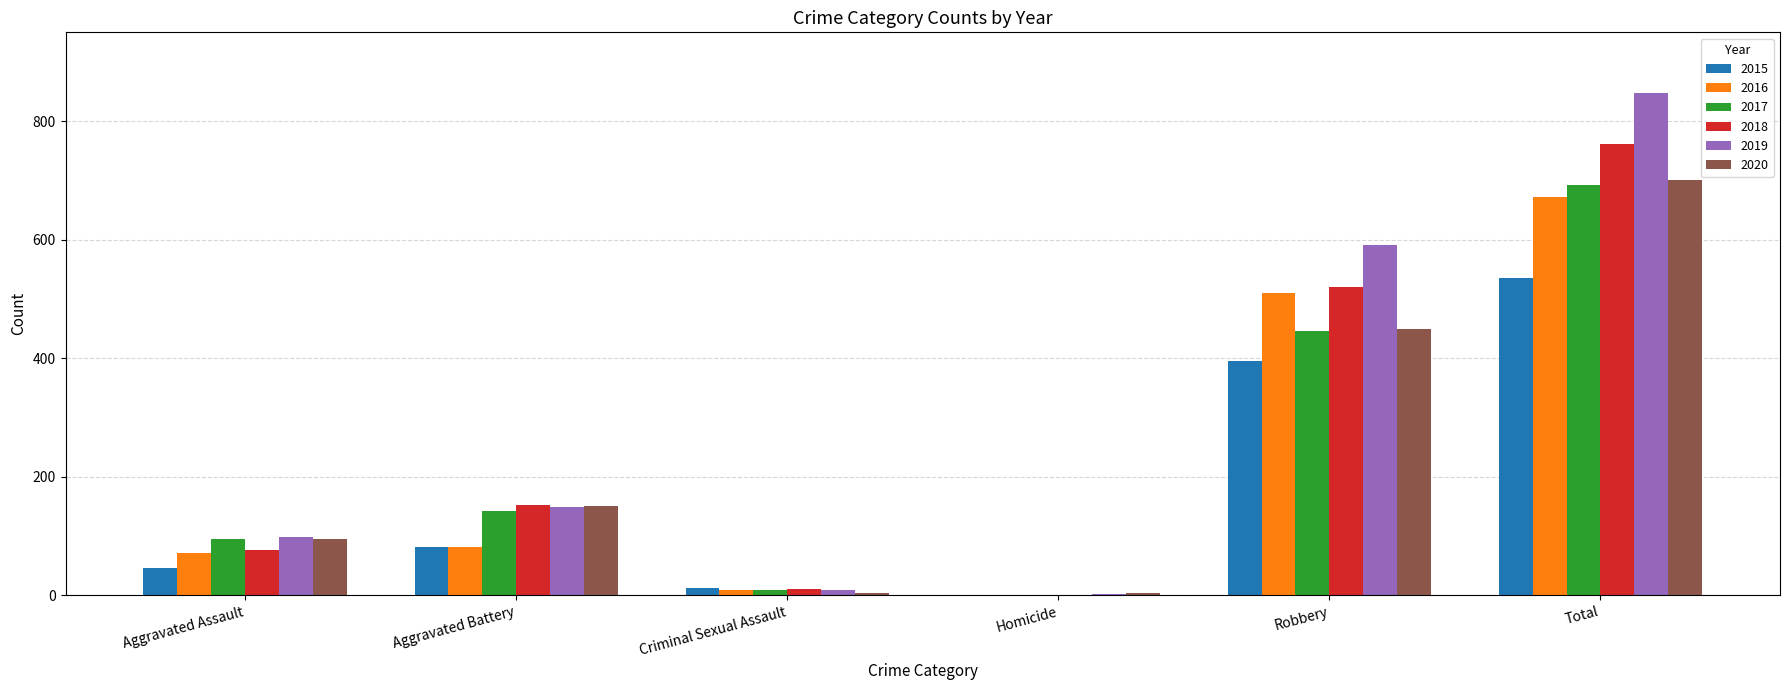

Count the number of data series in this chart.

6